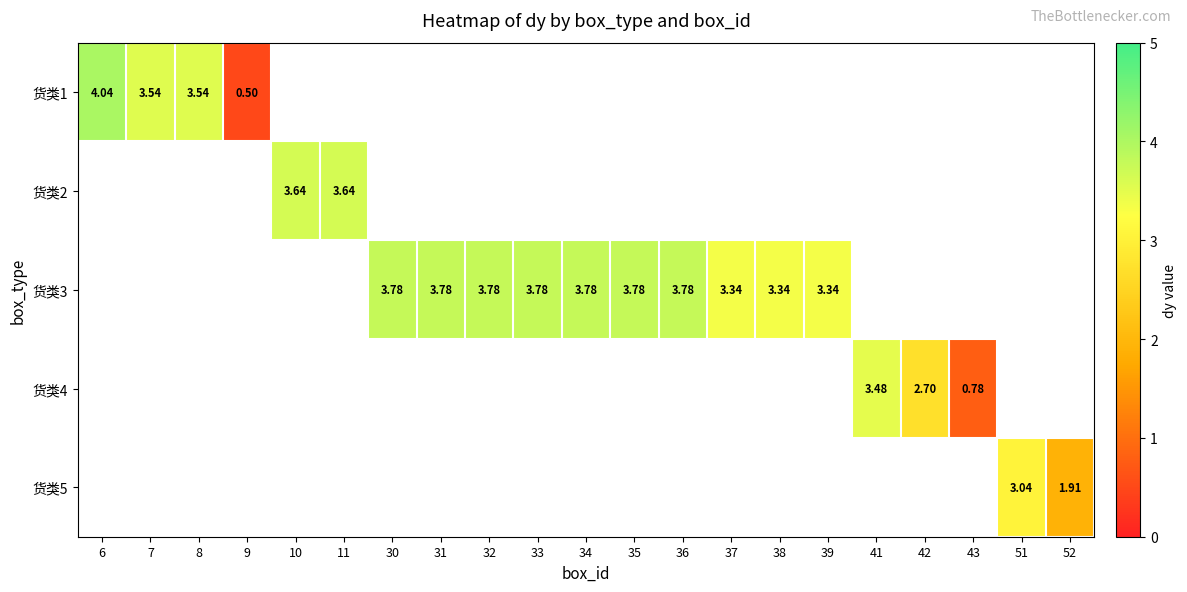

Read the row_4 value at 51.

3.0